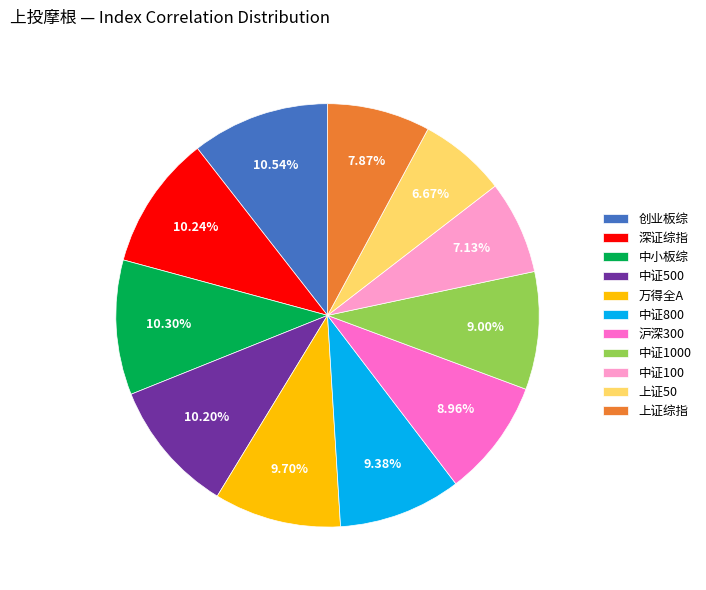

Is there any slice that represents more than half of the pie?

No